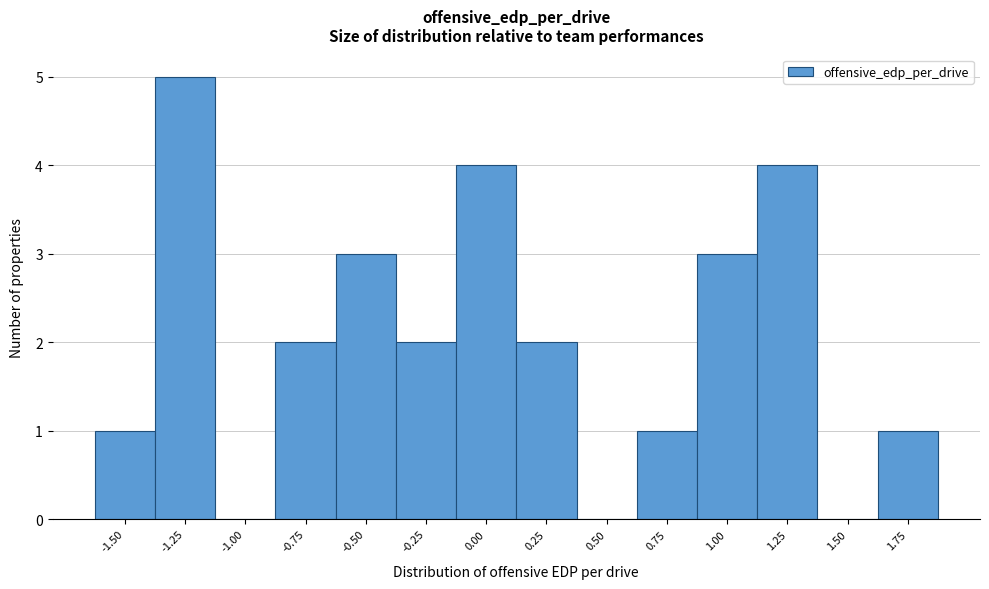

Reading left to right, list all the values displayed in this chart.

-1.50=1	-1.25=5	-1.00=0	-0.75=2	-0.50=3	-0.25=2	0.00=4	0.25=2	0.50=0	0.75=1	1.00=3	1.25=4	1.50=0	1.75=1